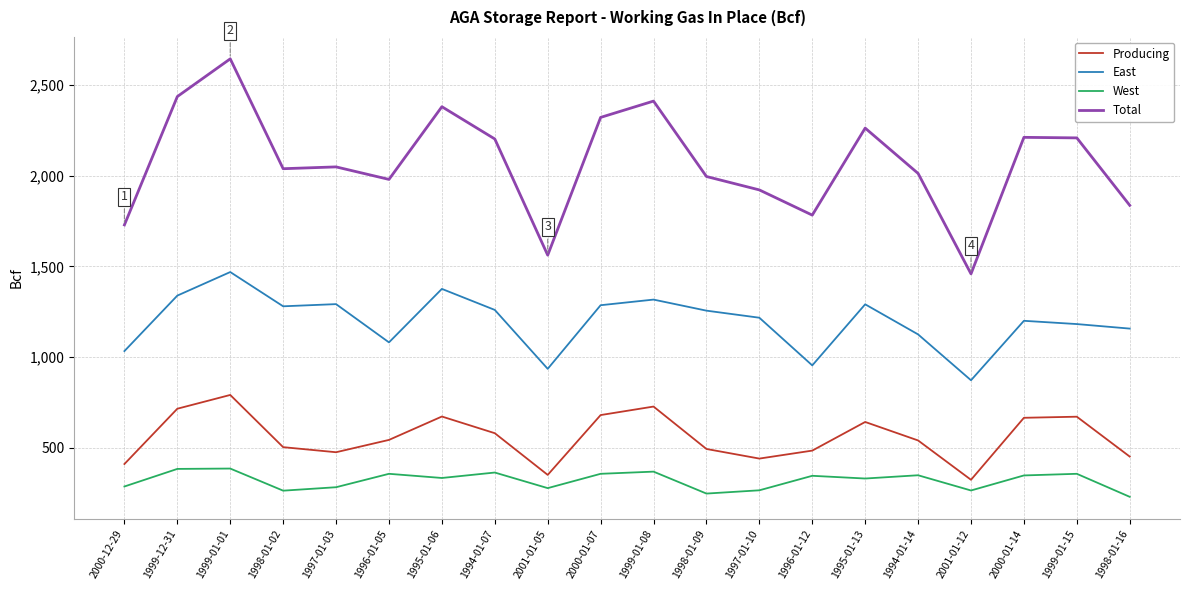

In East, how many points are higher than both neighbors (excluding endpoints)?

6